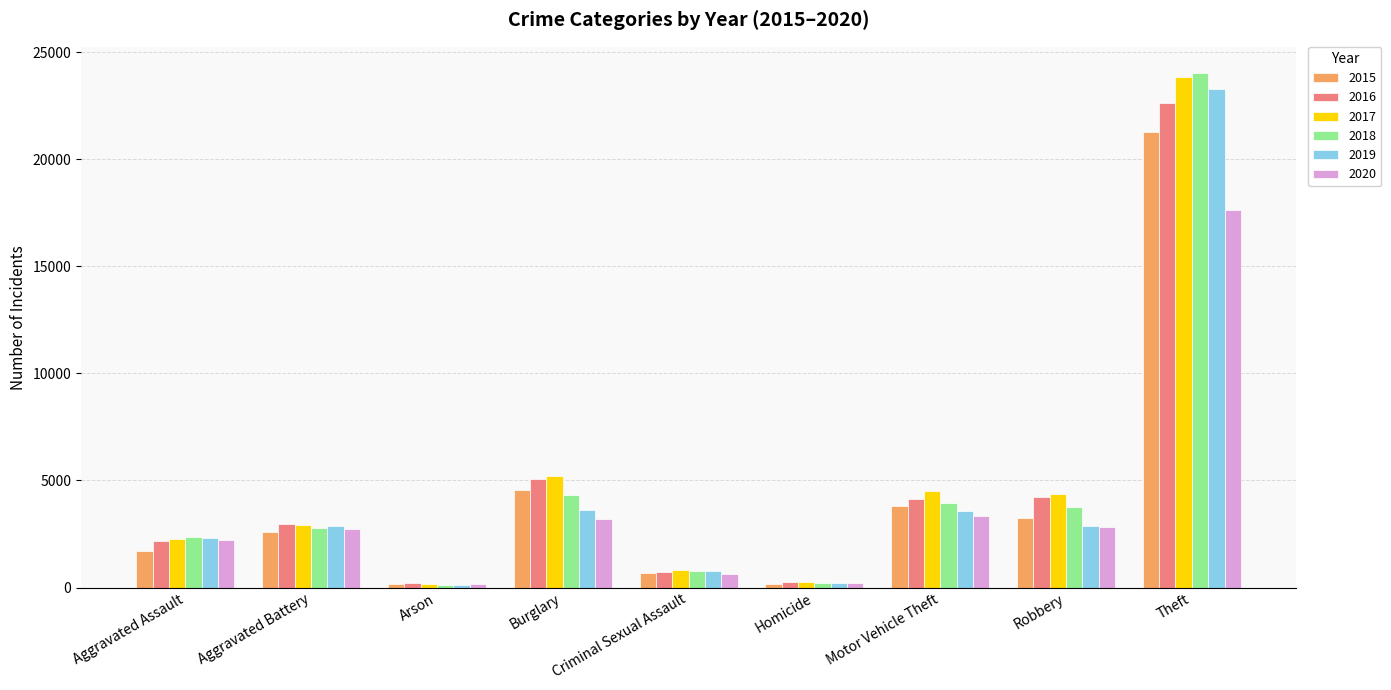

What is the highest value of the 2020 series?

17611